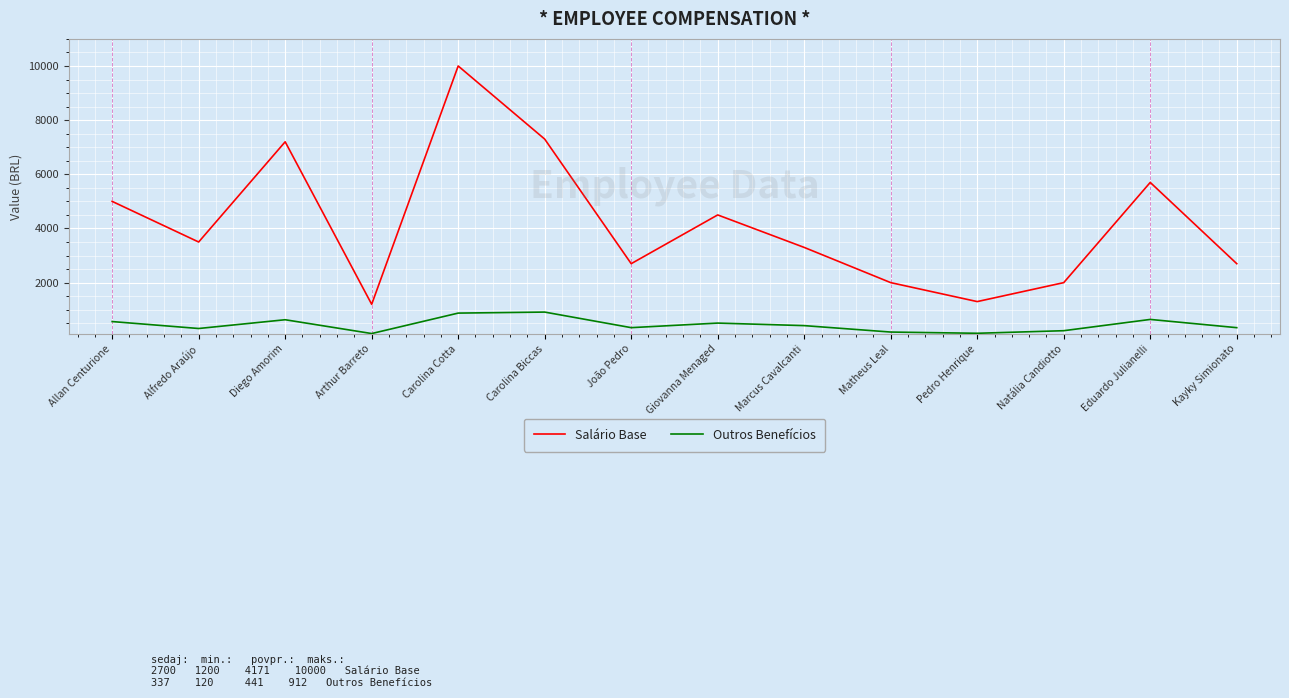

List the series in order of their overall mean, lowest first.

Outros Benefícios, Salário Base